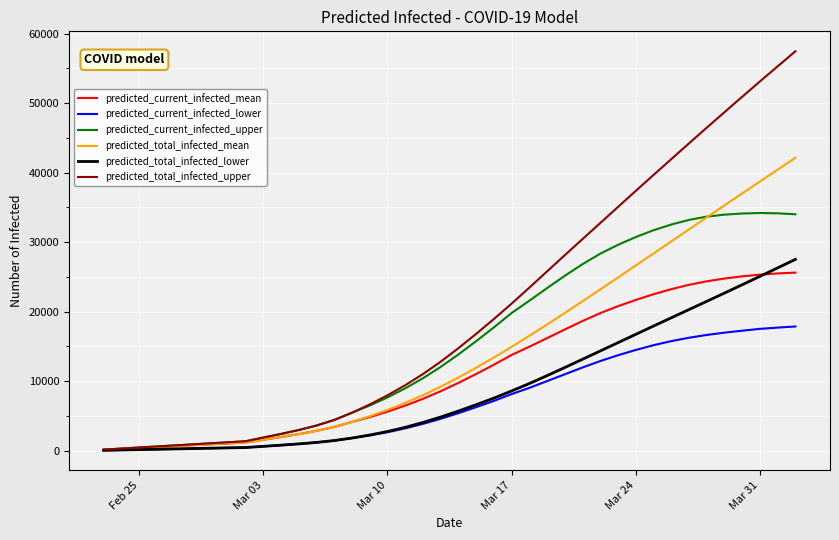

Which series has the largest total across all categories?

predicted_total_infected_upper